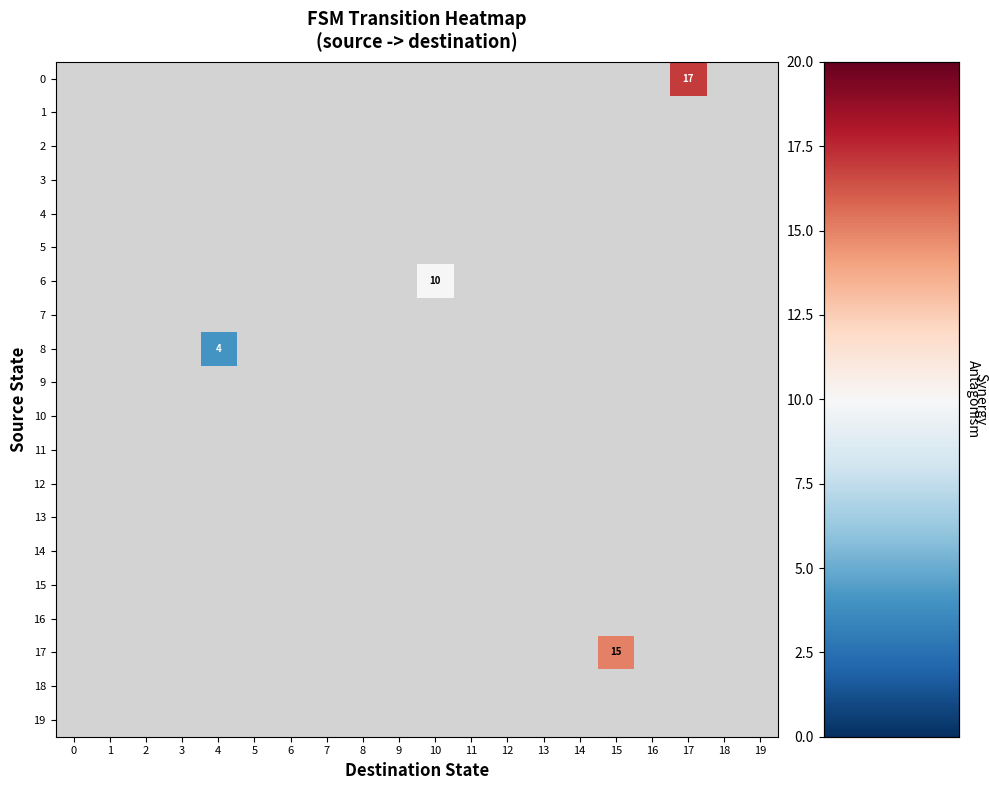

Between 18 and 14, which is larger?

14